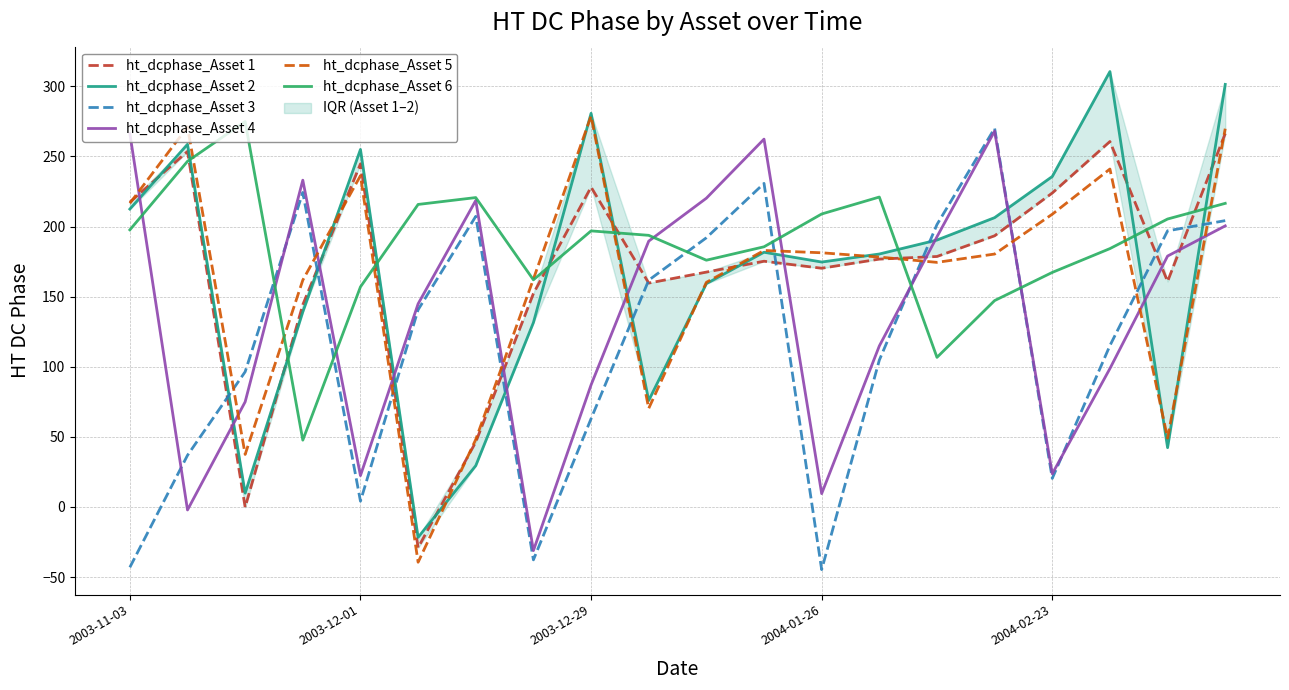

What is the minimum value for ht_dcphase_Asset 3?

-44.7